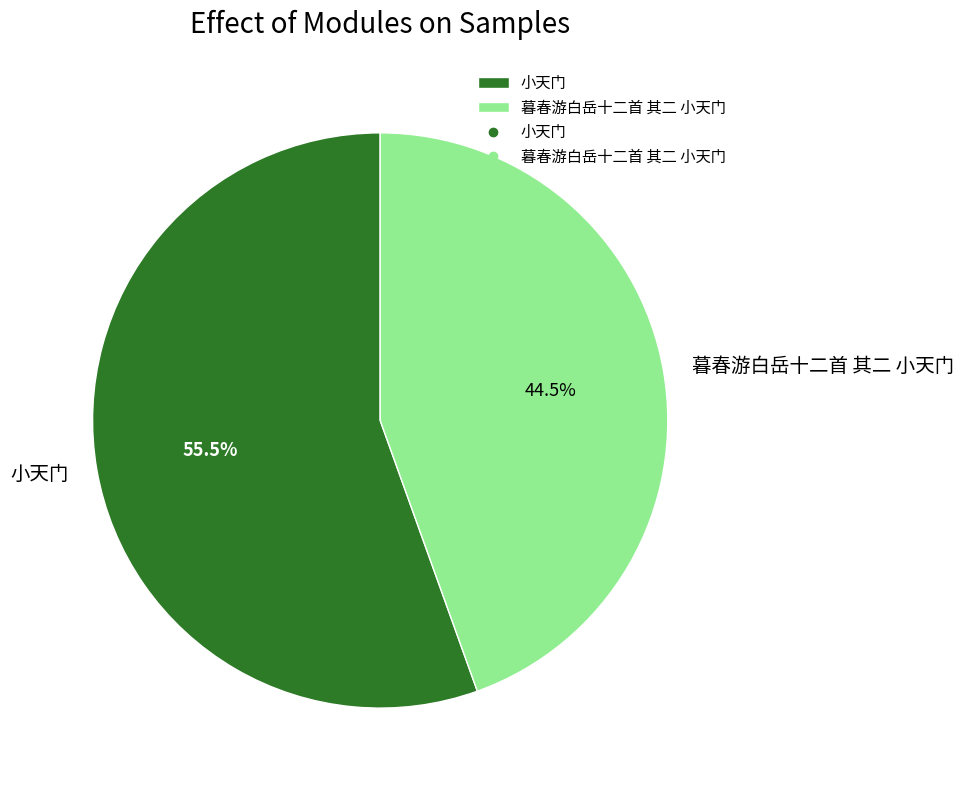

Combined, what portion of the pie is 暮春游白岳十二首 其二 小天门 and 小天门?

100.0%